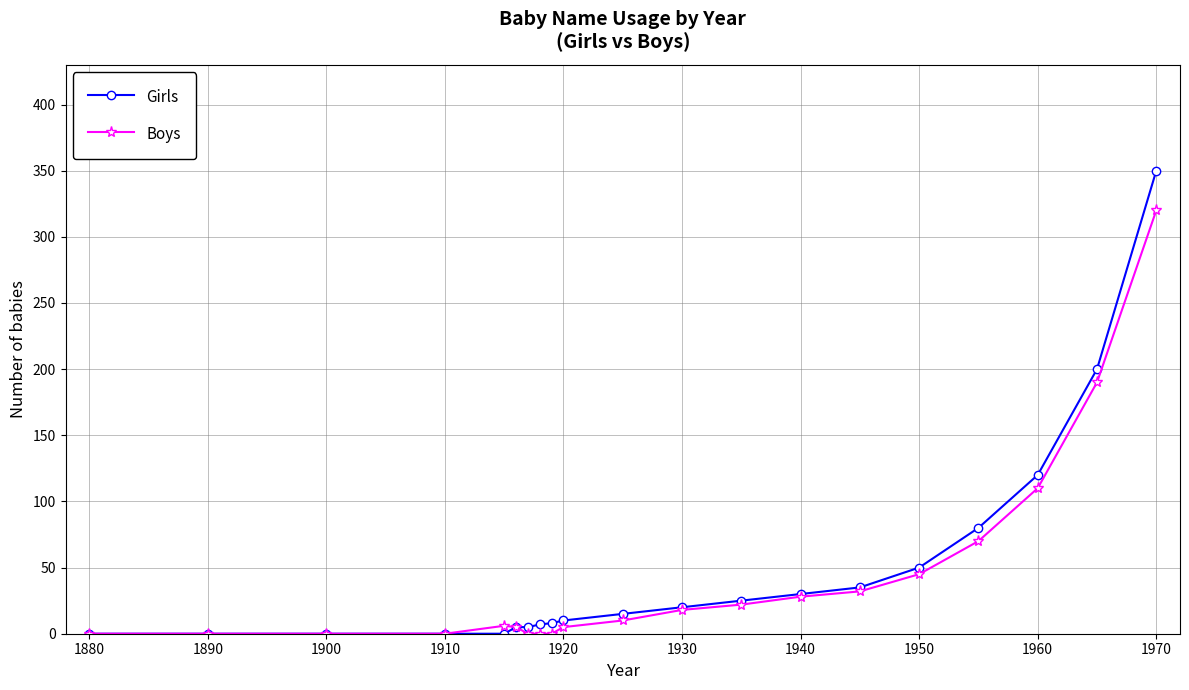

At how many categories does at least one series exceed 213?

1